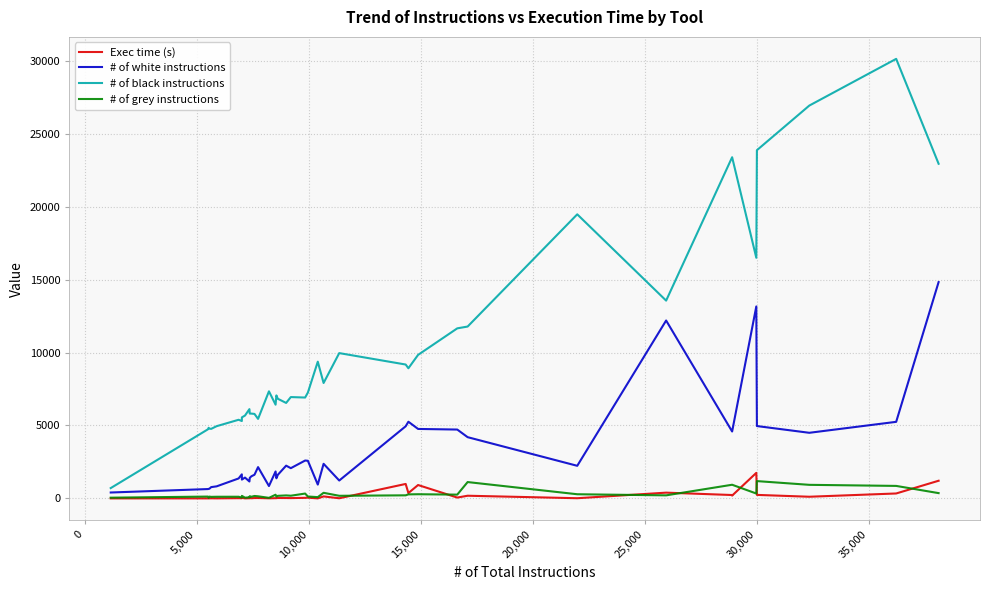

True or false: # of grey instructions and # of black instructions cross at least once.

False